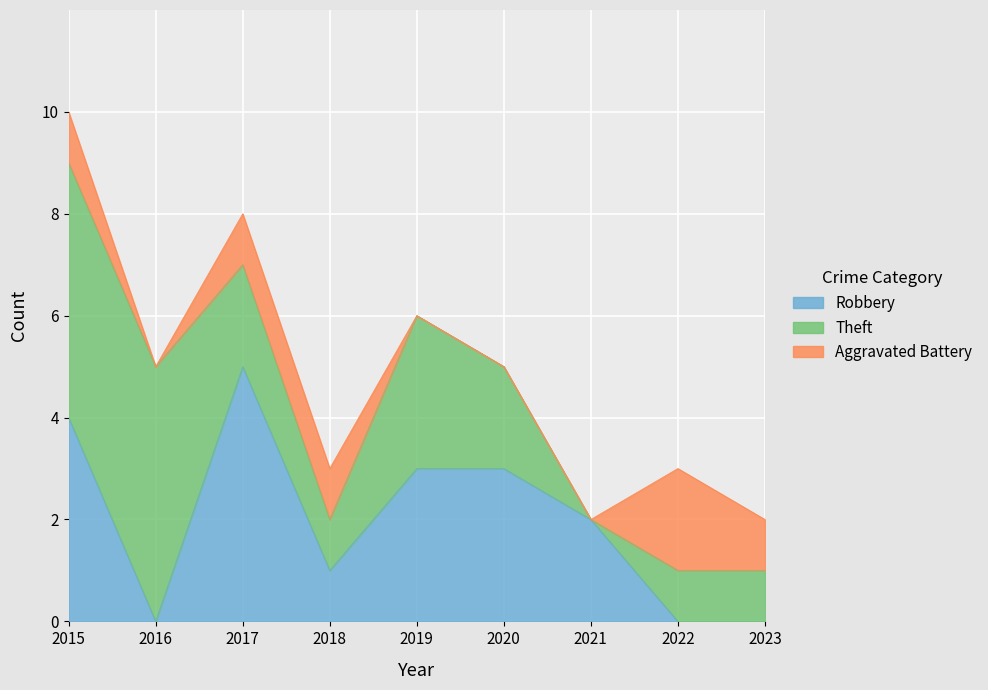

Reading right to left, list all the values displayed in this chart.

Robbery: 0	0	2	3	3	1	5	0	4
Theft: 1	1	0	2	3	1	2	5	5
Aggravated Battery: 1	2	0	0	0	1	1	0	1